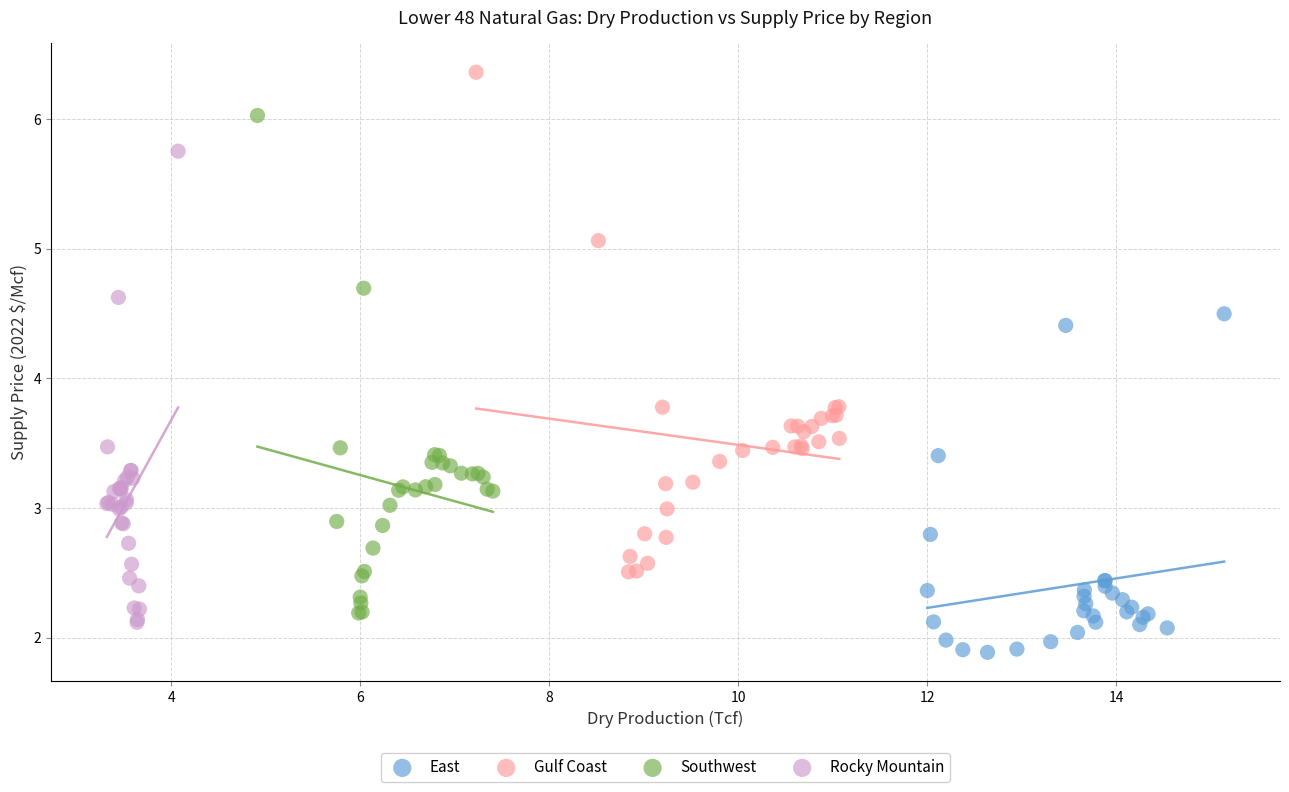

Which series contains the highest Y value?

Gulf Coast